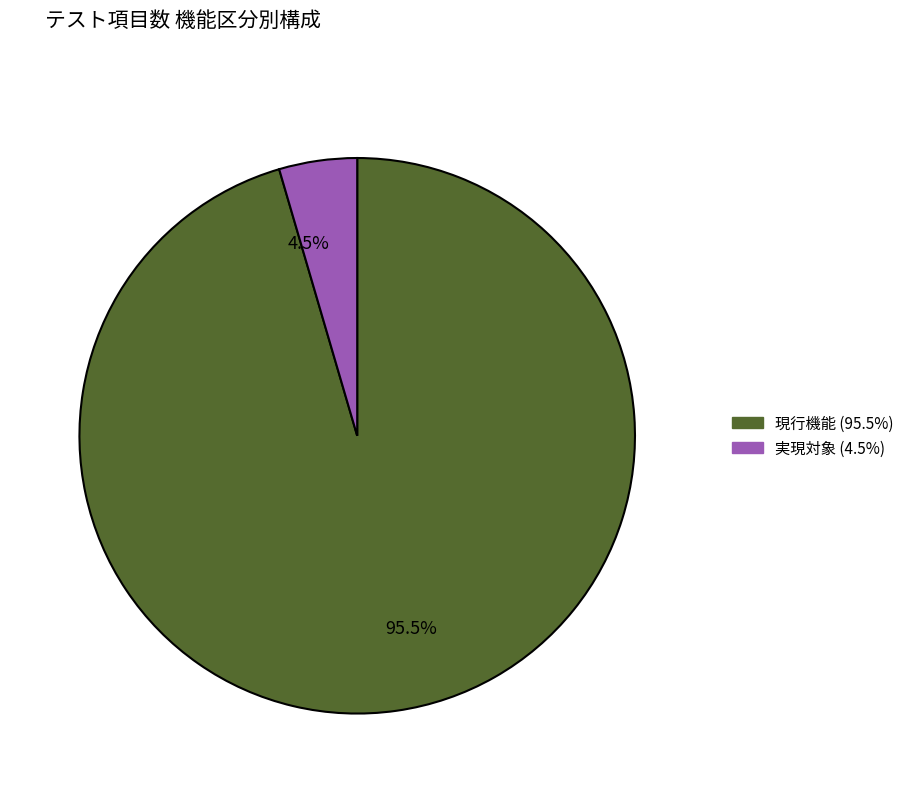

Which has a higher value, 4.5% or 95.5%?

95.5%